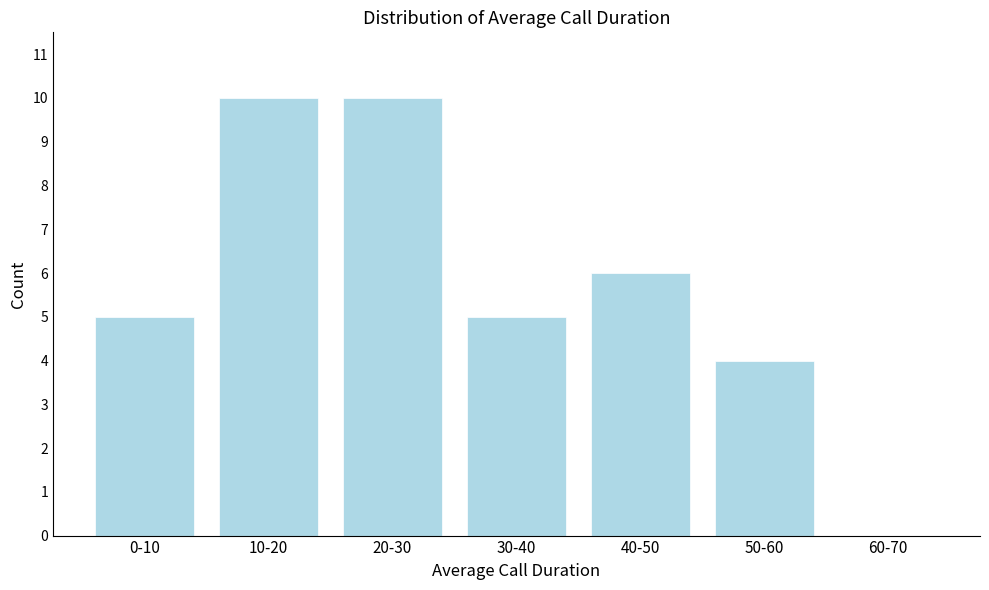

Reading left to right, list all the values displayed in this chart.

0-10=5	10-20=10	20-30=10	30-40=5	40-50=6	50-60=4	60-70=0